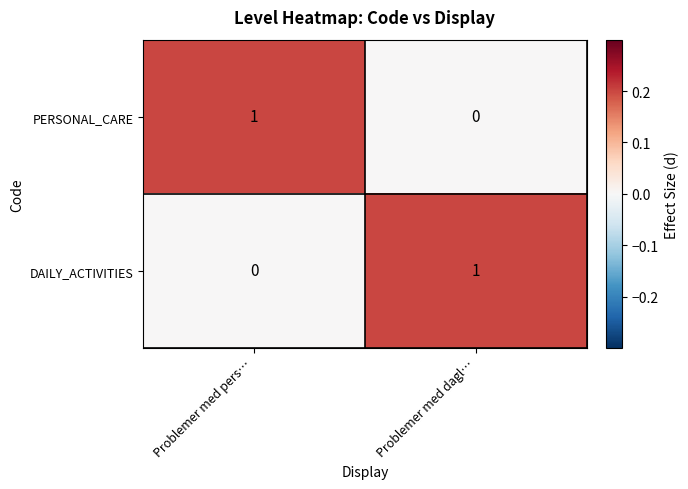

Is it true that PERSONAL_CARE equals 0 at Problemer med dagl…?

True